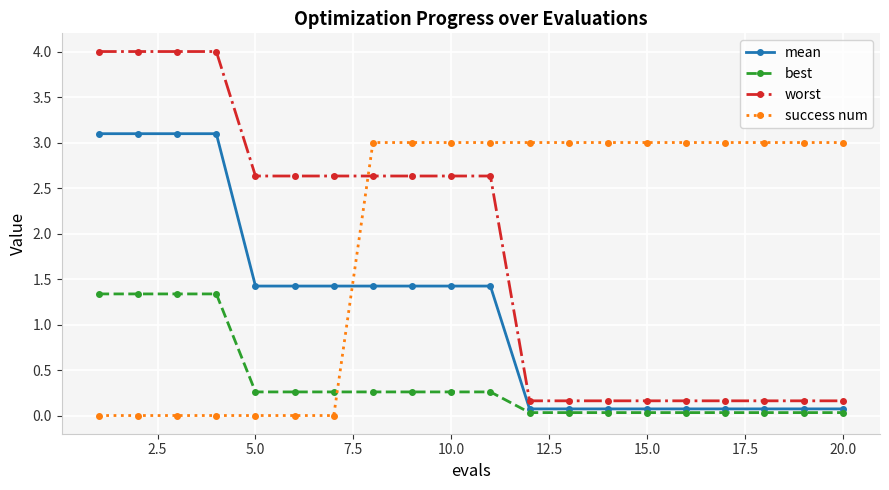

How many times do mean and success num cross each other?

1